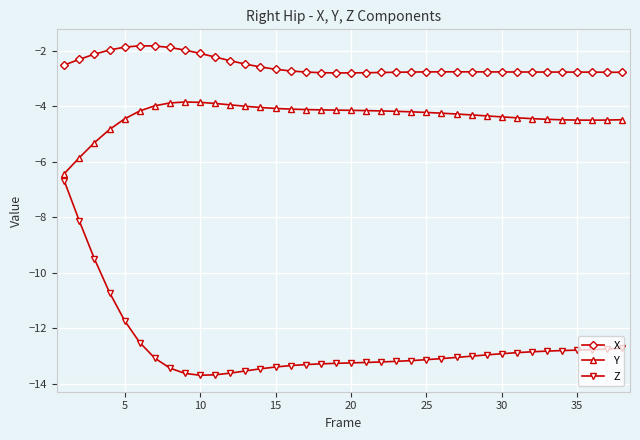

True or false: X and Y cross at least once.

False